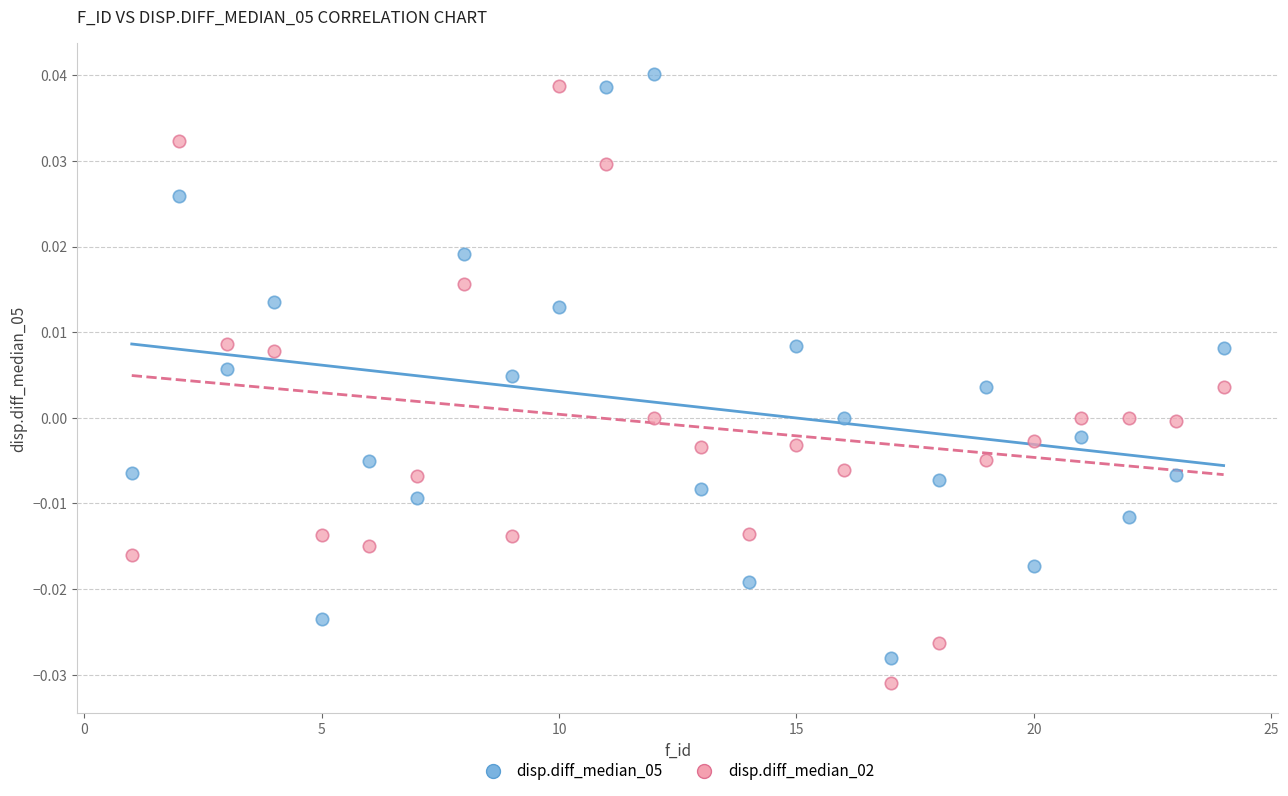

Which series has the largest Y range (max minus min)?

disp.diff_median_02